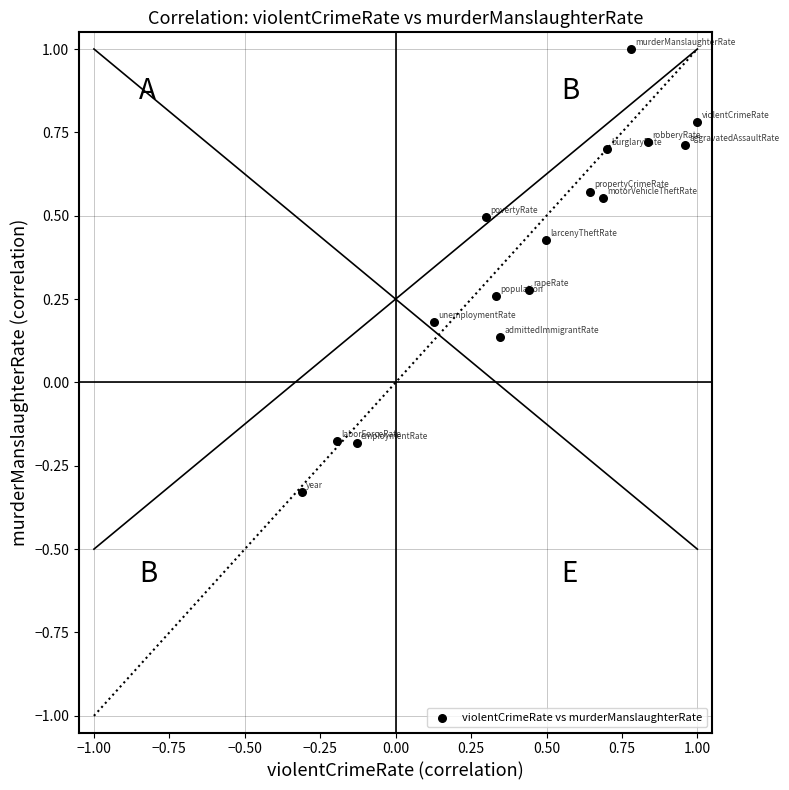

What is the range of X values (max minus min)?

1.3